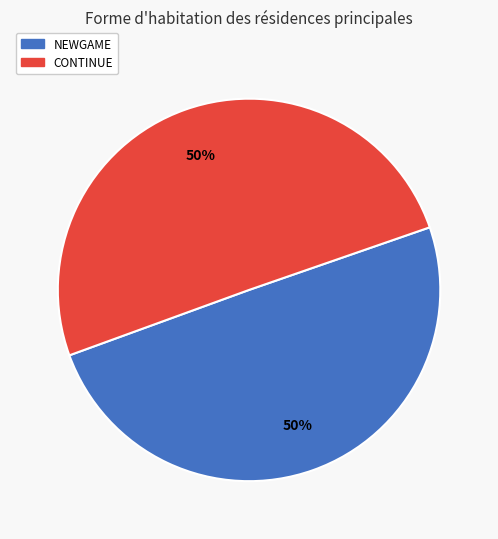

To the nearest percent, what is the combined percentage of NEWGAME and CONTINUE?

100%